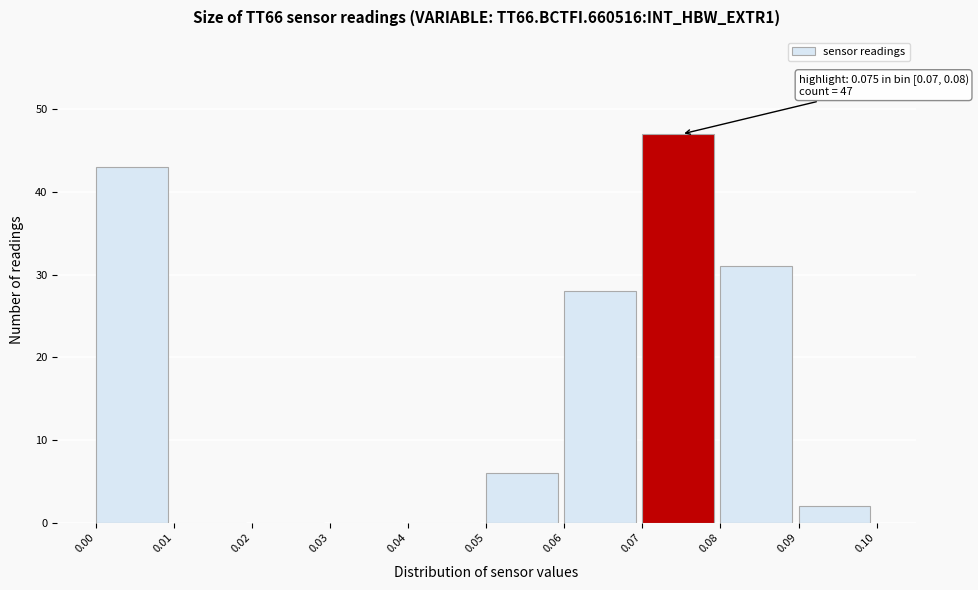

Over which range of the x-axis is the bar tallest?

0.07 to 0.08